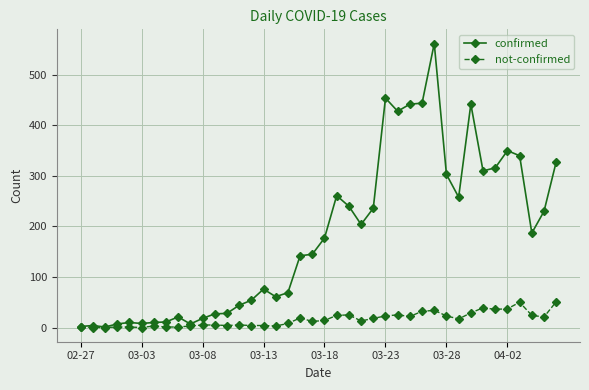

Does the chart display data point markers on the line(s)?

Yes